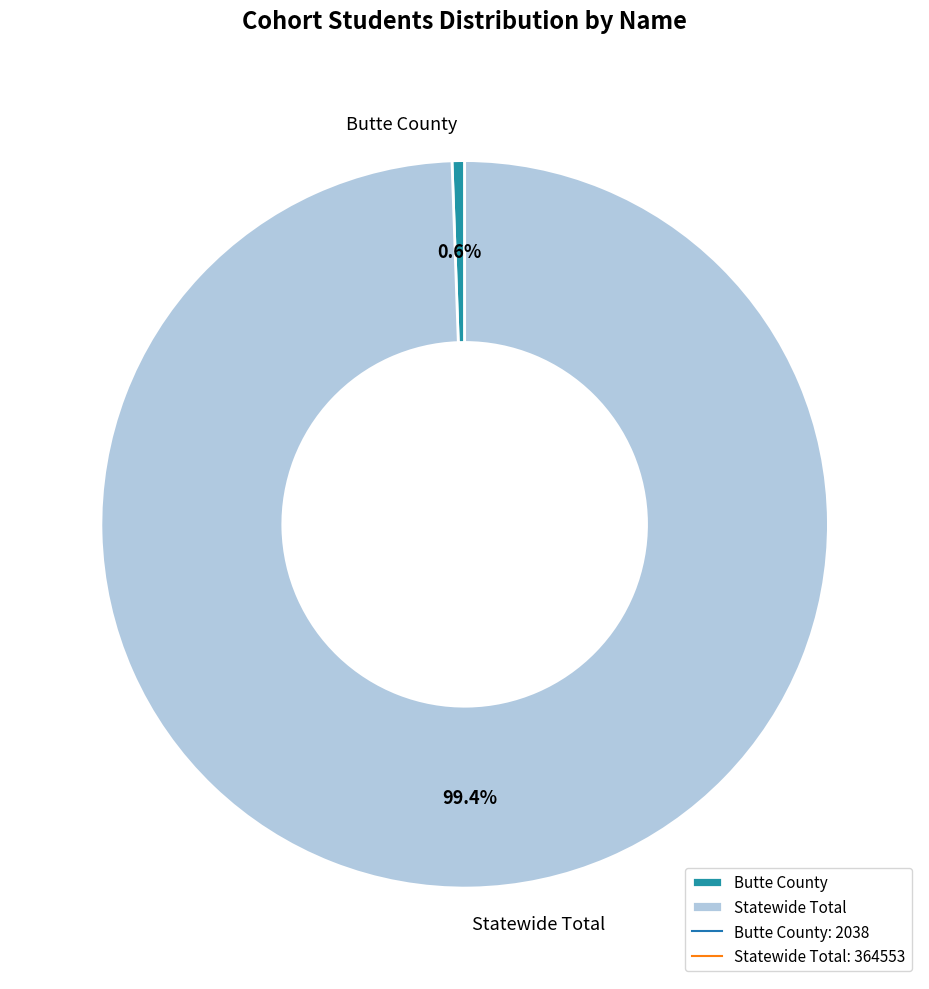

Count the number of slices in the pie.

2